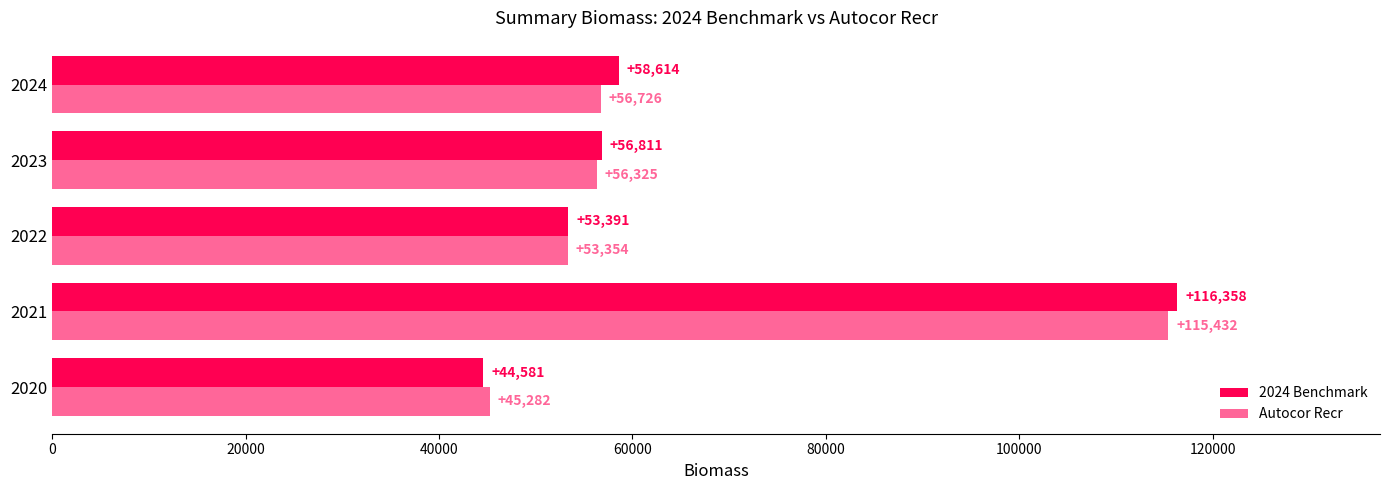

The Autocor Recr series shows 45282 at 2020. True or false?

True